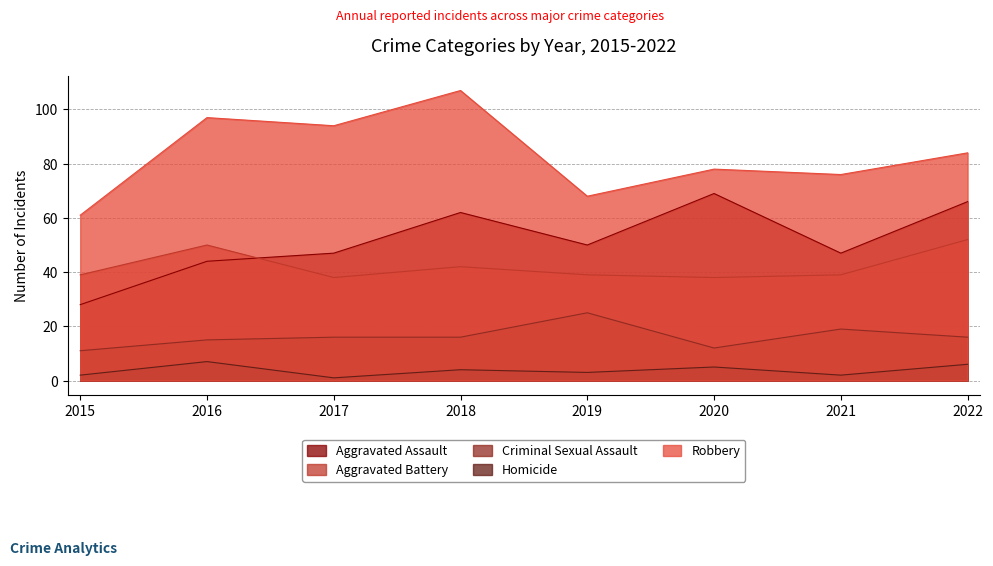

What is the maximum value for Homicide?

7